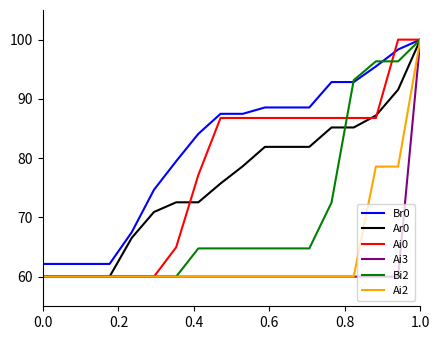

How many lines are shown in the chart?

6